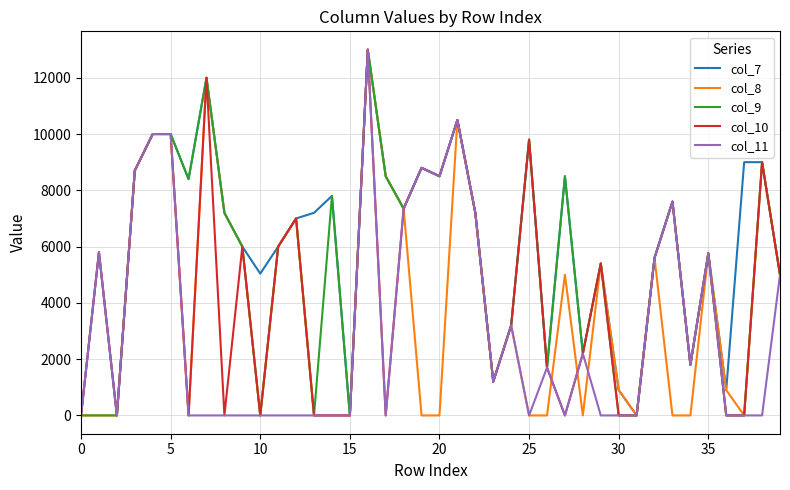

Rank the series by their average value, from lowest to highest.

col_11, col_8, col_10, col_9, col_7